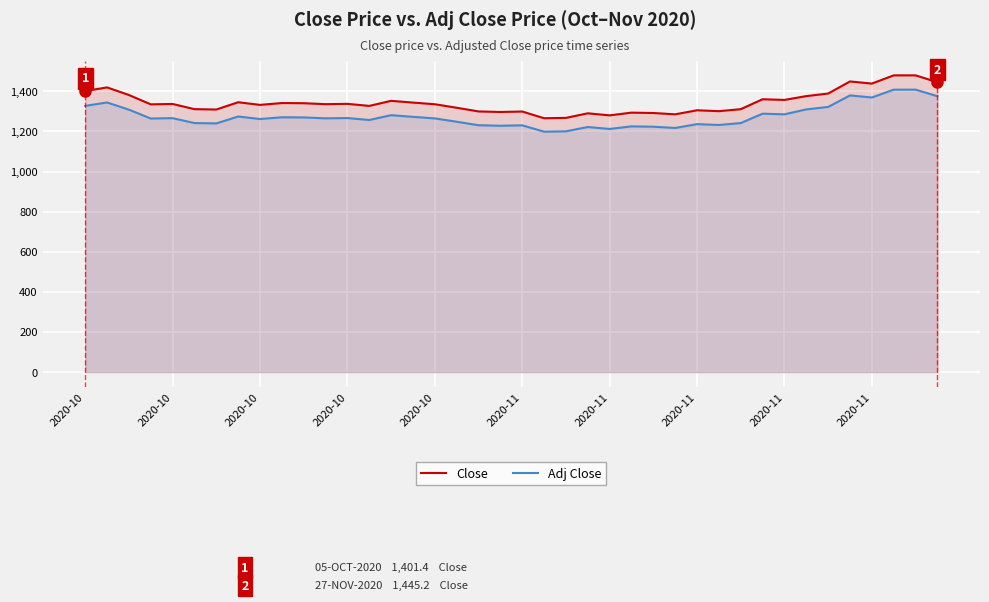

What is the difference between the maximum and minimum values in the Close series?

213.9